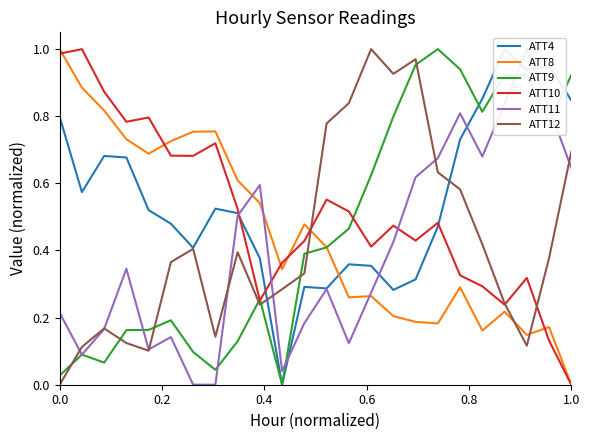

True or false: ATT12 has more than 1 interior local peaks.

True